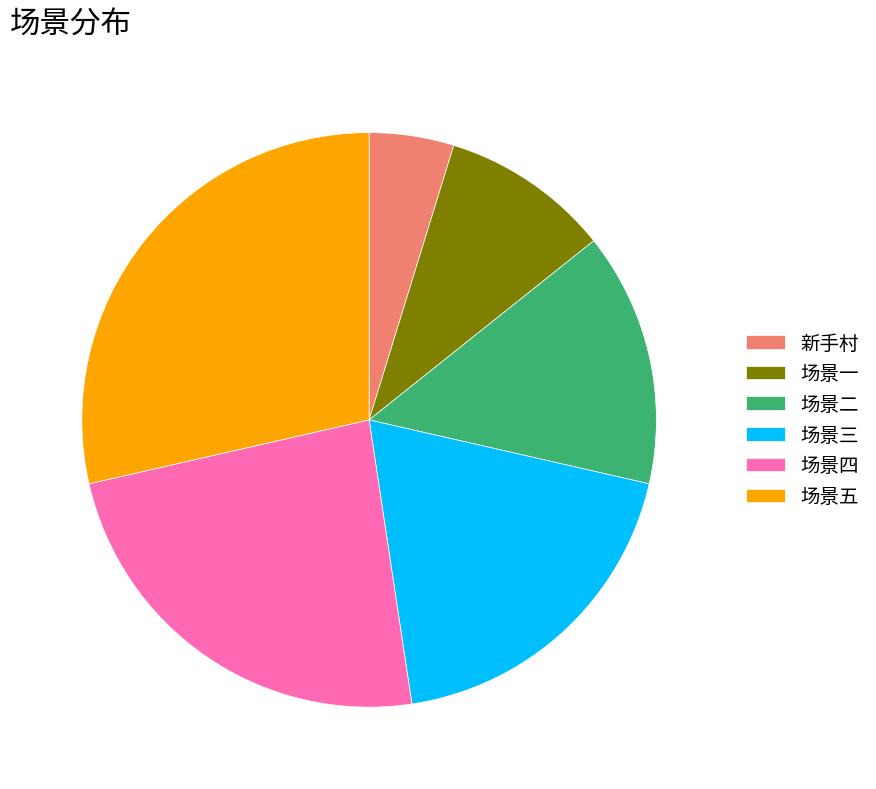

What is the largest slice in the pie chart?

场景五